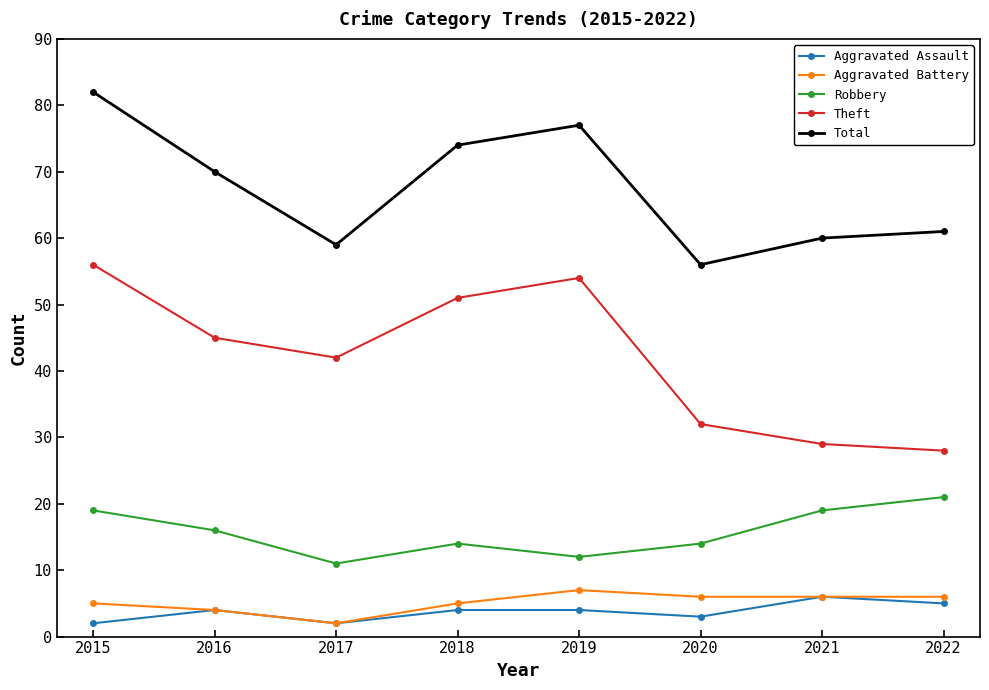

Reading left to right, what are all the values shown in this chart?

Aggravated Assault: 2015=2	2016=4	2017=2	2018=4	2019=4	2020=3	2021=6	2022=5
Aggravated Battery: 2015=5	2016=4	2017=2	2018=5	2019=7	2020=6	2021=6	2022=6
Robbery: 2015=19	2016=16	2017=11	2018=14	2019=12	2020=14	2021=19	2022=21
Theft: 2015=56	2016=45	2017=42	2018=51	2019=54	2020=32	2021=29	2022=28
Total: 2015=82	2016=70	2017=59	2018=74	2019=77	2020=56	2021=60	2022=61